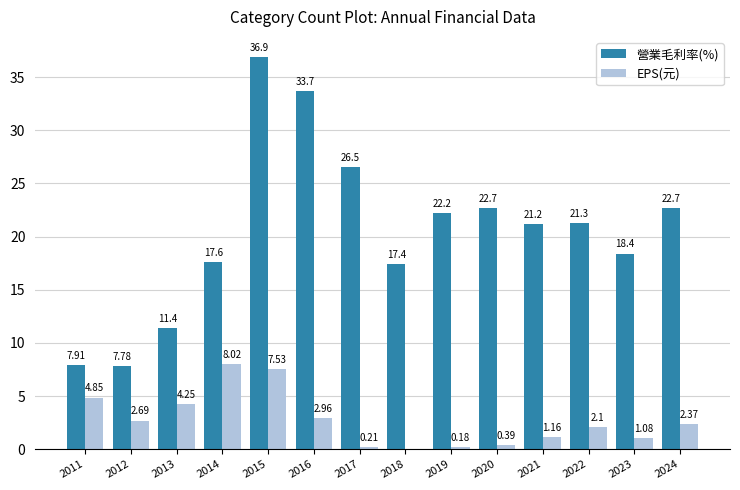

At which category is the sum across all series the highest?

2015